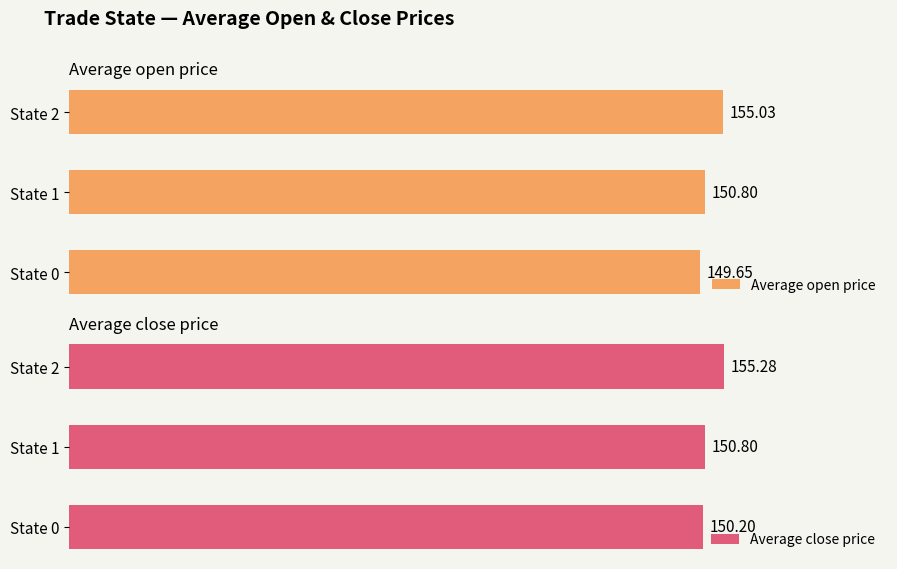

Read the Average open price value at State 0.

149.7